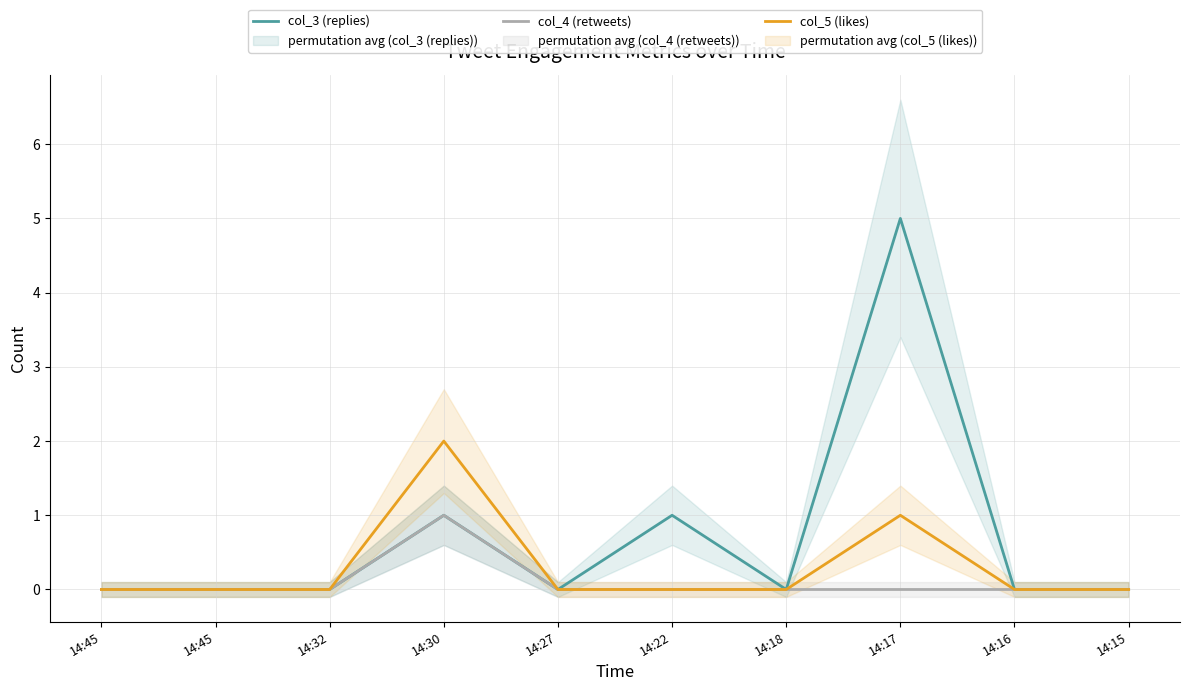

What is the difference between the highest and lowest values at 14:22?

1